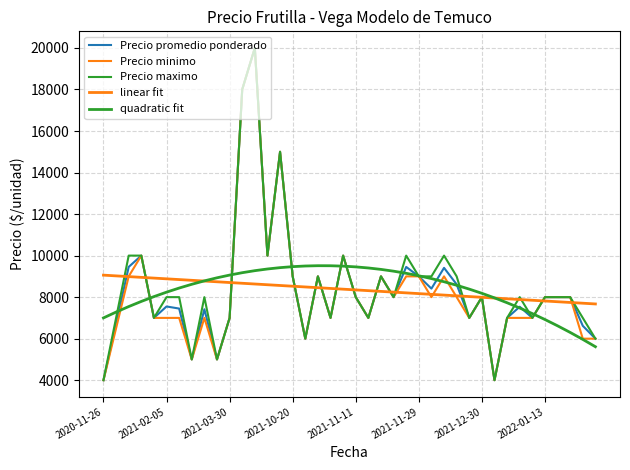

Is this an area chart (filled region under the line)?

No